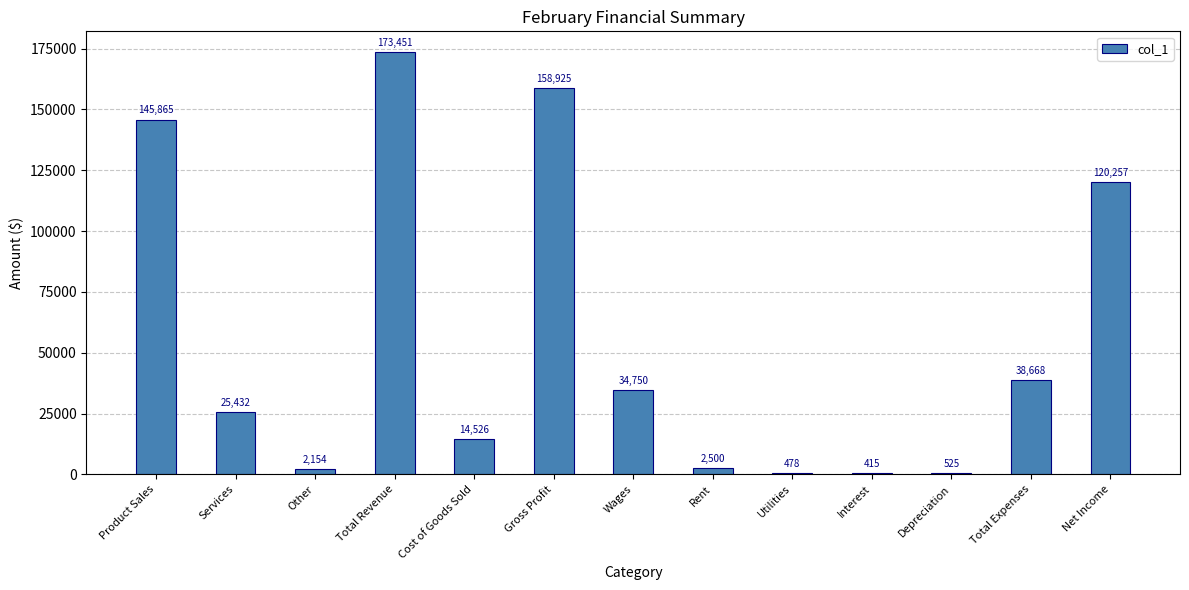

Reading left to right, list all the values displayed in this chart.

145865	25432	2154	173451	14526	158925	34750	2500	478	415	525	38668	120257